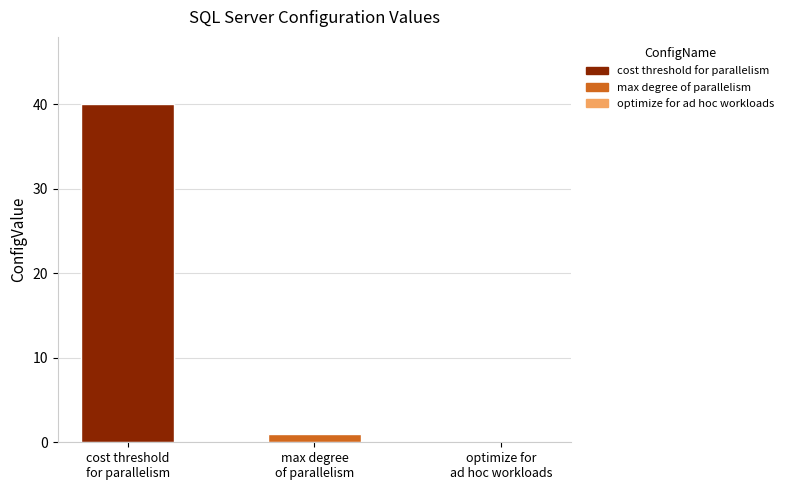

At which label does the data first exceed 1?

cost threshold
for parallelism